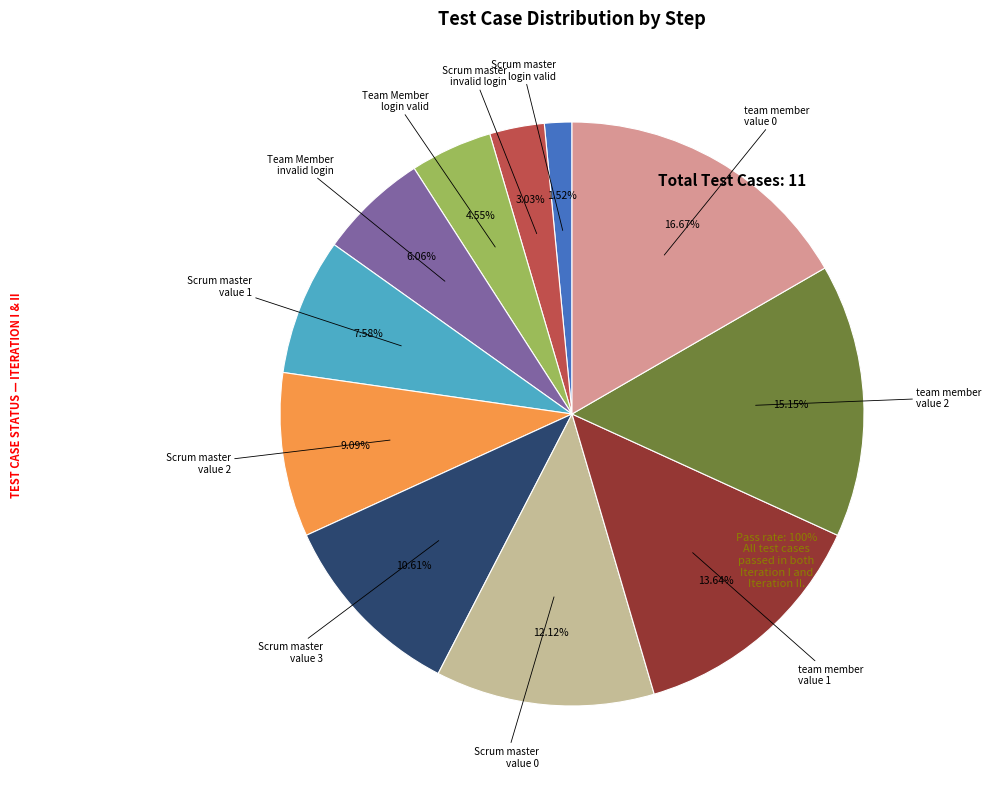

Does any single category account for the majority?

No